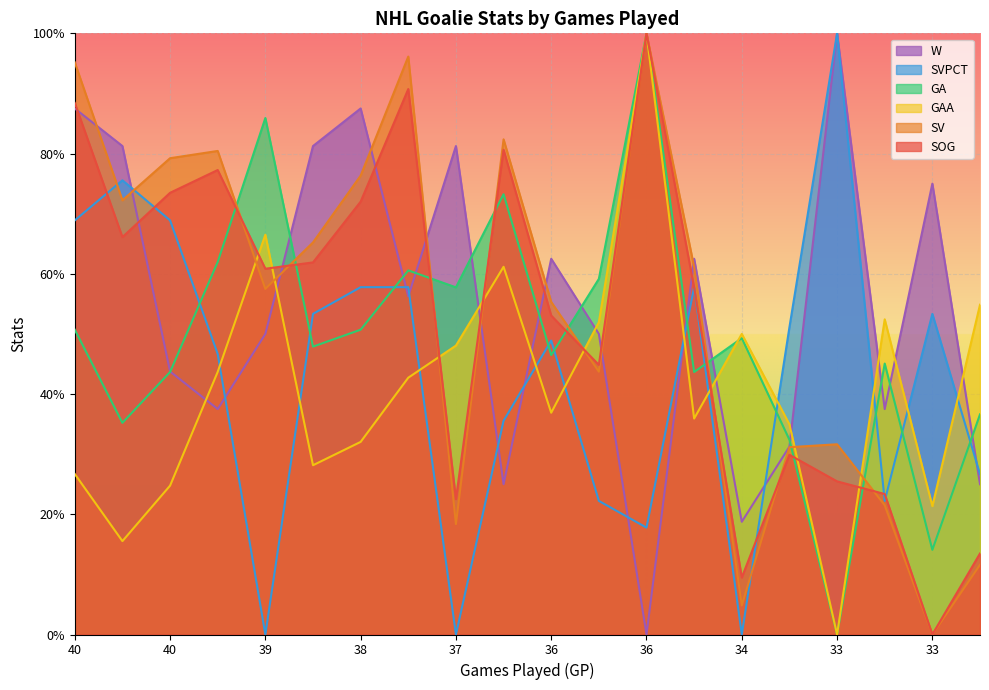

The SV series shows 126.8 at 38. True or false?

False